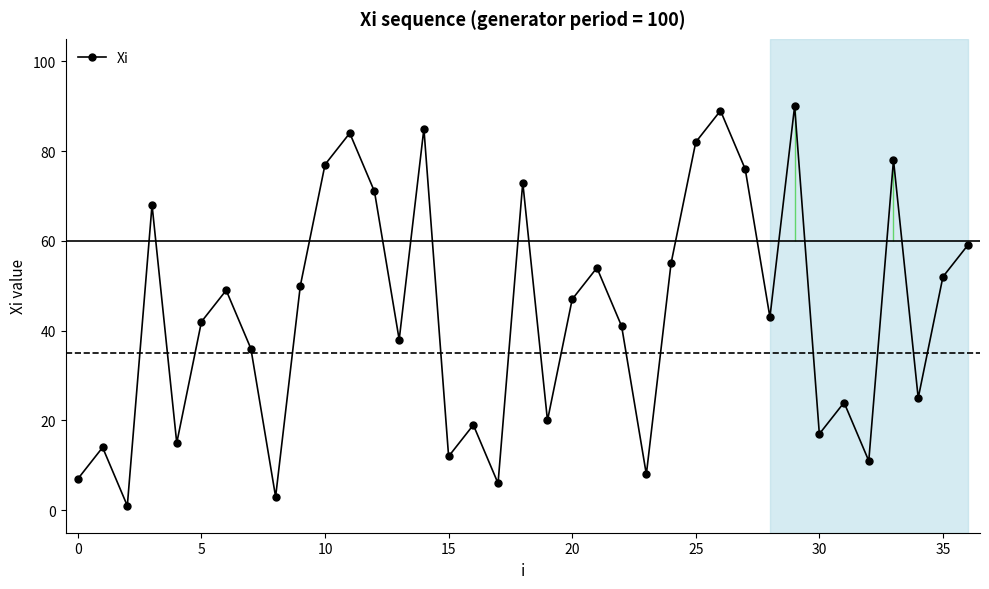

How many interior local peaks (higher than both neighbors) does the data have?

12